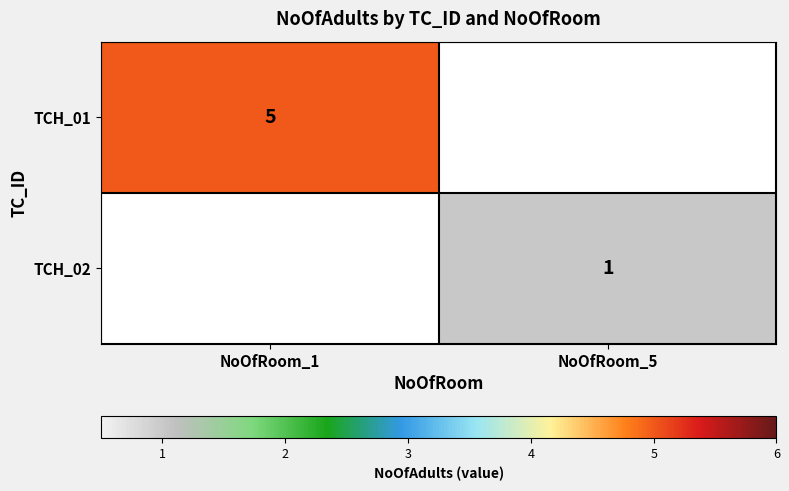

Is the value of TCH_02 at NoOfRoom_5 greater than the value of TCH_01 at NoOfRoom_1?

No